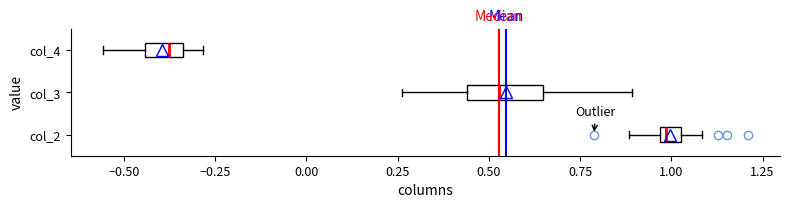

Where is the left edge of the box for col_4 on the x-axis? The values are not printed on the chart, so give them approximately, as read against the axis.

-0.45